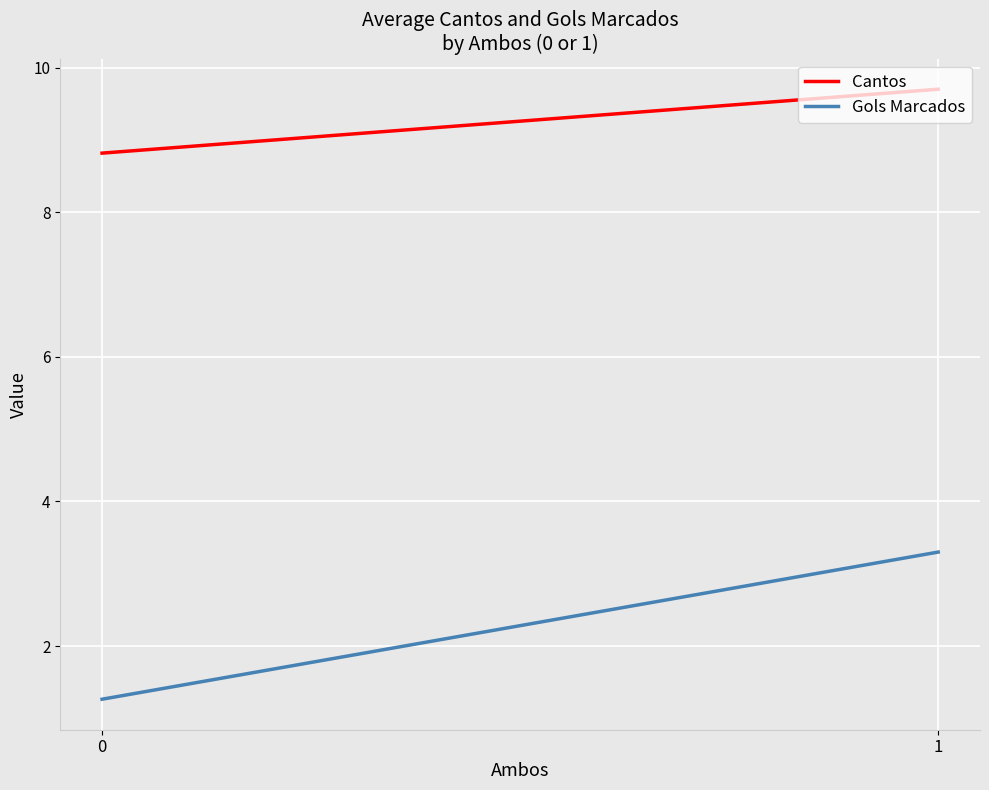

Is the value of Gols Marcados at 1 greater than the value of Cantos at 1?

No